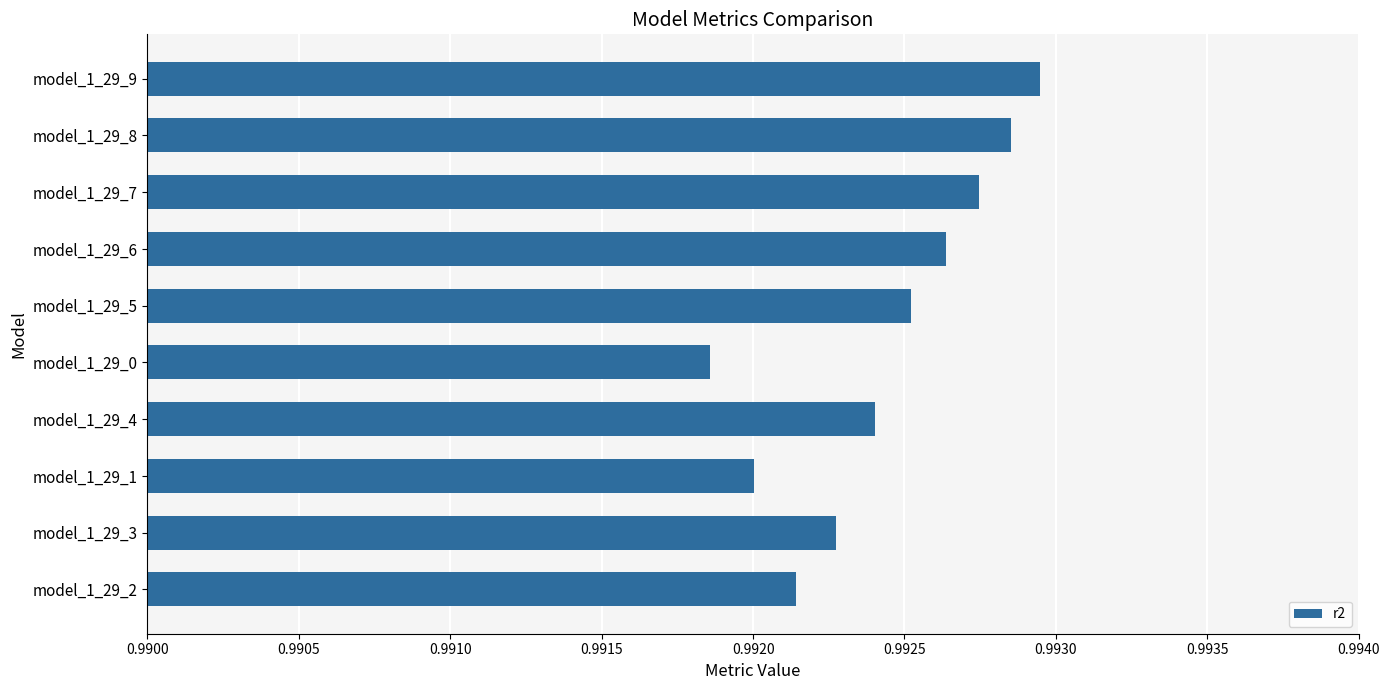

Rank the categories by value from lowest to highest.

model_1_29_0, model_1_29_1, model_1_29_2, model_1_29_3, model_1_29_4, model_1_29_5, model_1_29_6, model_1_29_7, model_1_29_8, model_1_29_9